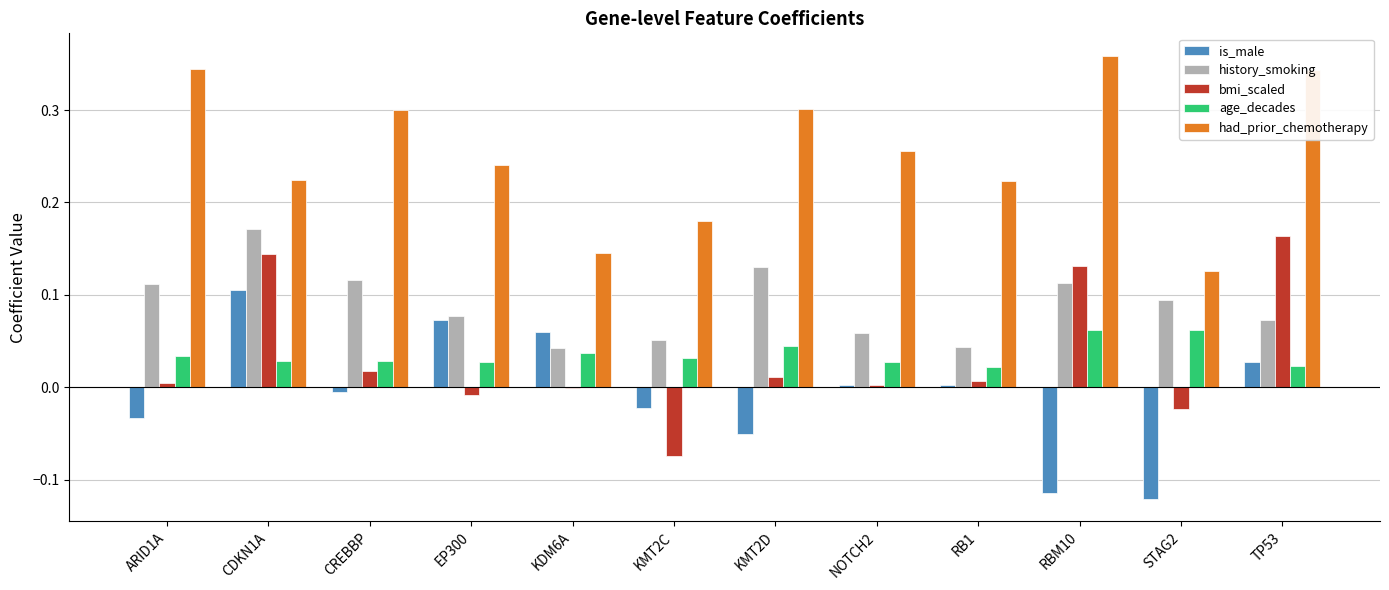

How many positive values does the is_male series have?

6